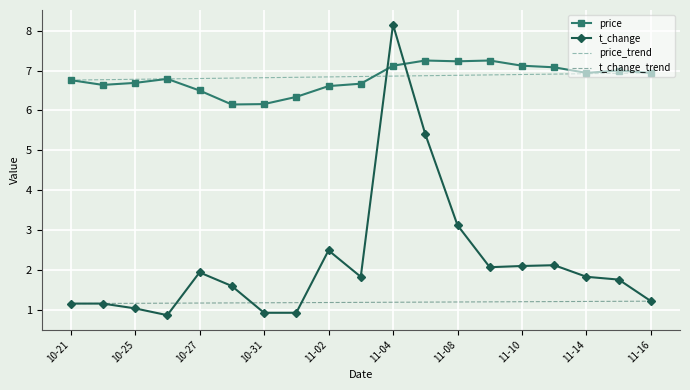

Where does the t_change series first go above 1?

10-21